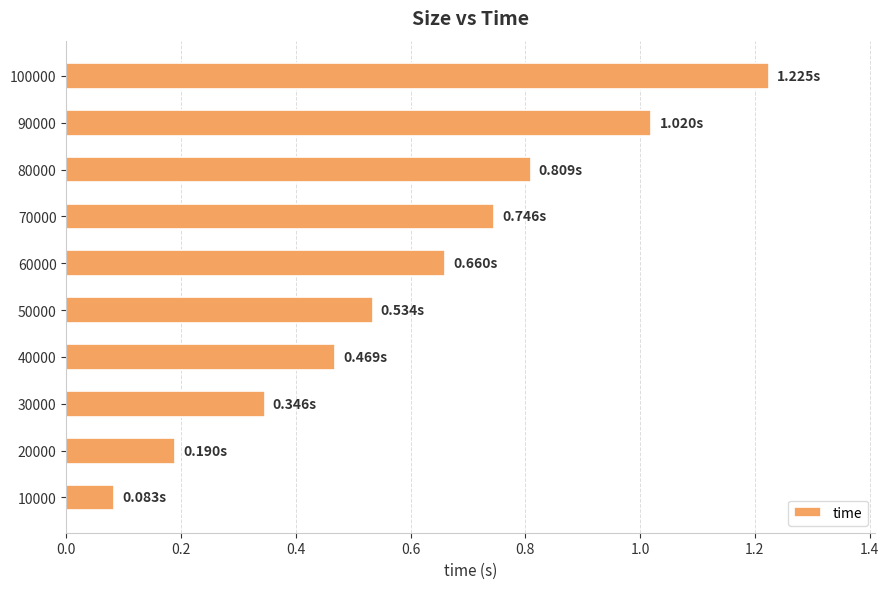

Between 60000 and 20000, which is larger?

60000